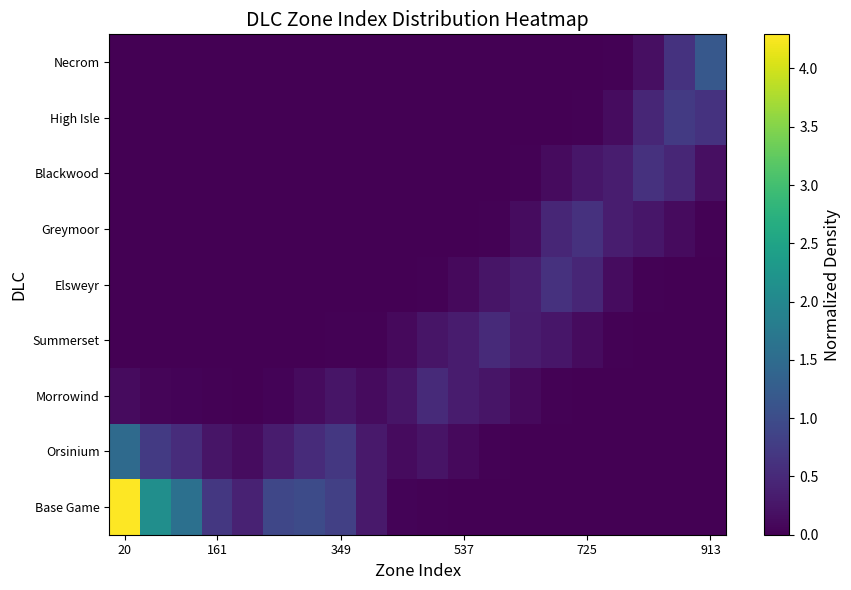

At how many categories does at least one series exceed 3?

1